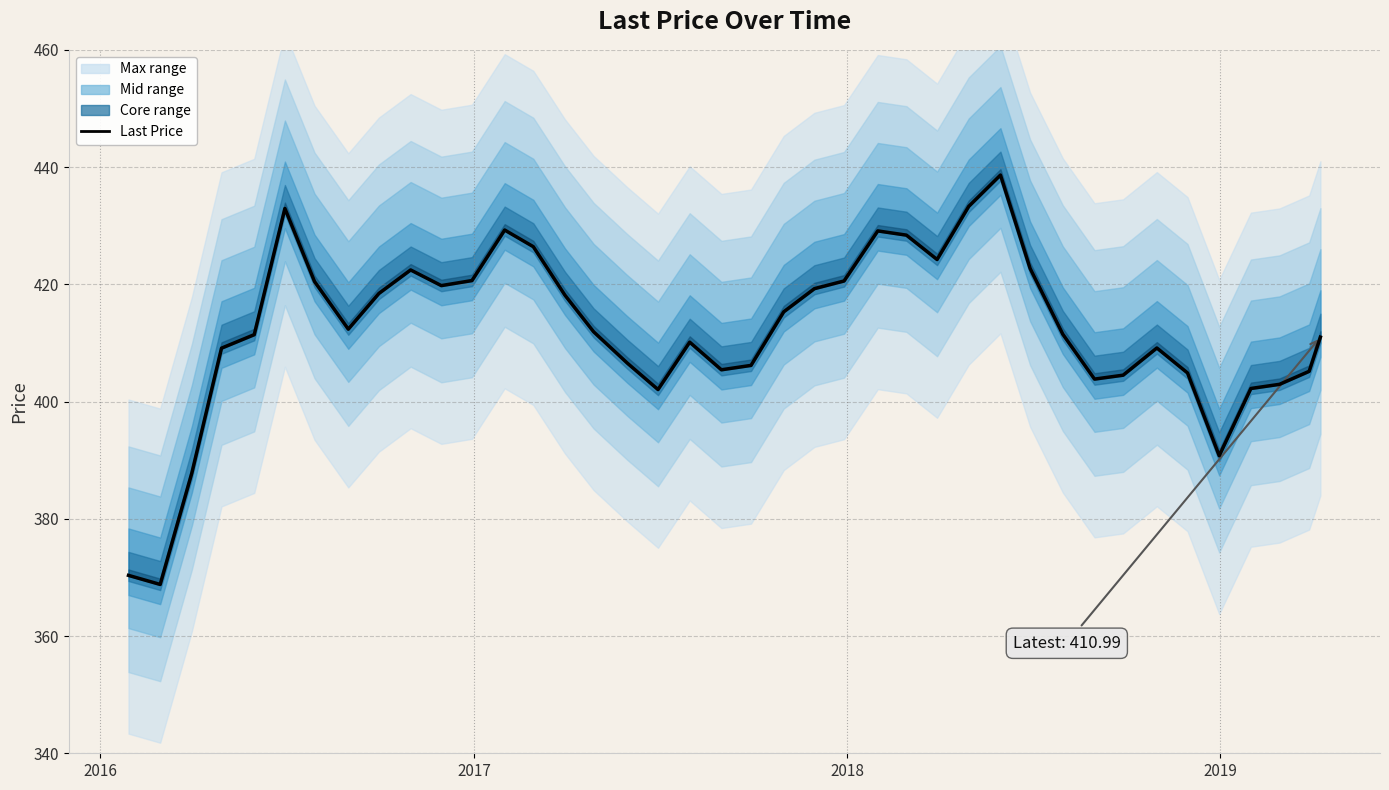

How many lines are shown in the chart?

1